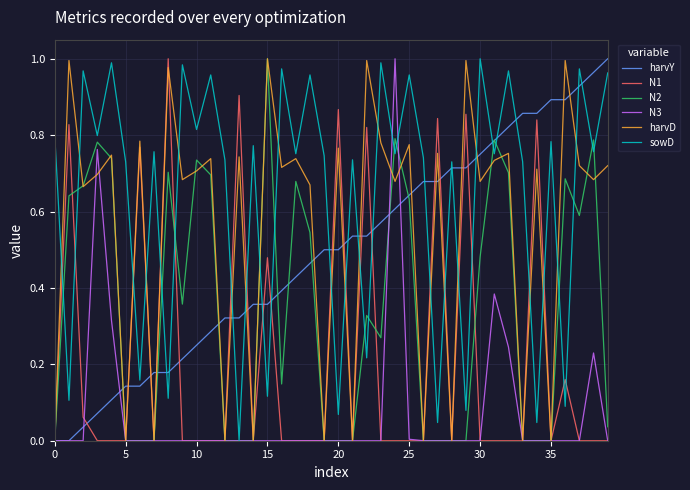

True or false: harvD and sowD intersect in this chart.

True